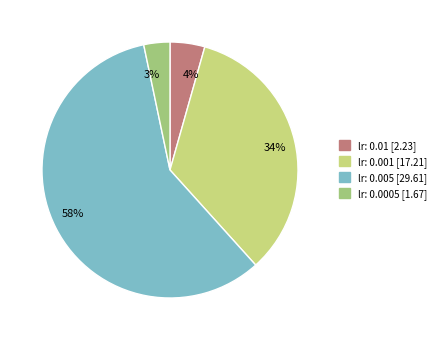

To the nearest percent, what is the average slice percentage?

25%